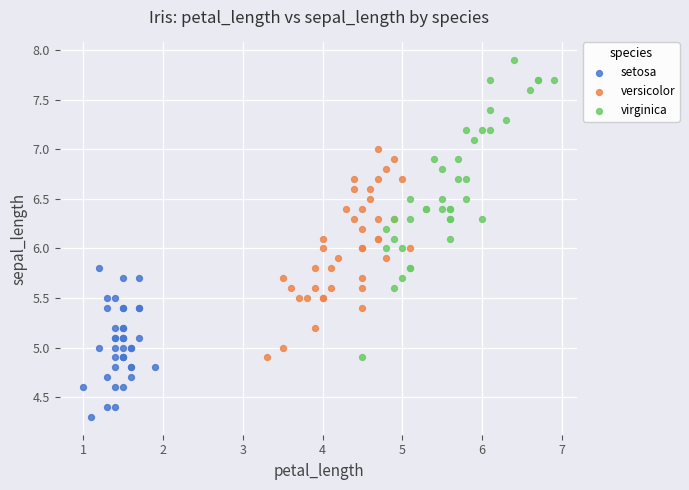

Which series has the widest spread of Y values?

virginica